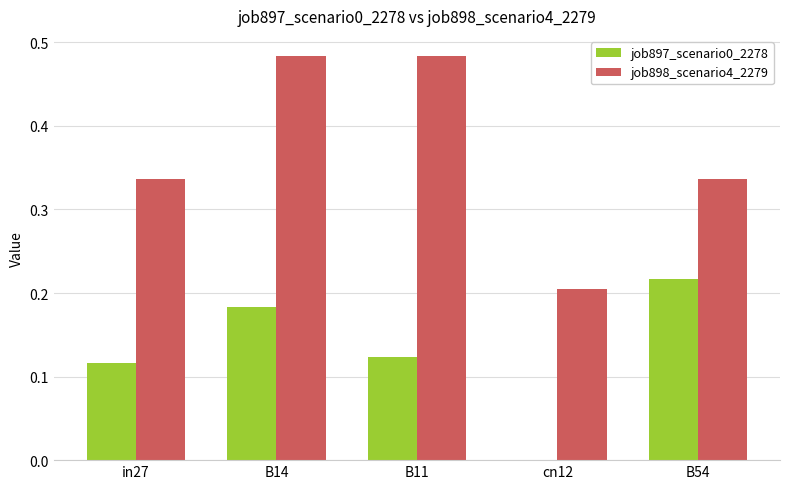

At which category is the sum across all series the highest?

B14